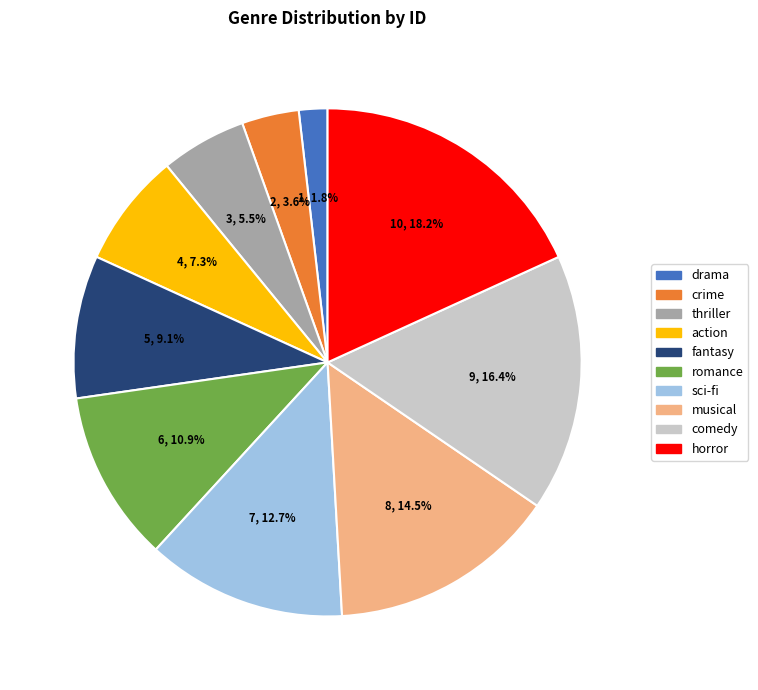

Between sci-fi and romance, which is larger?

sci-fi